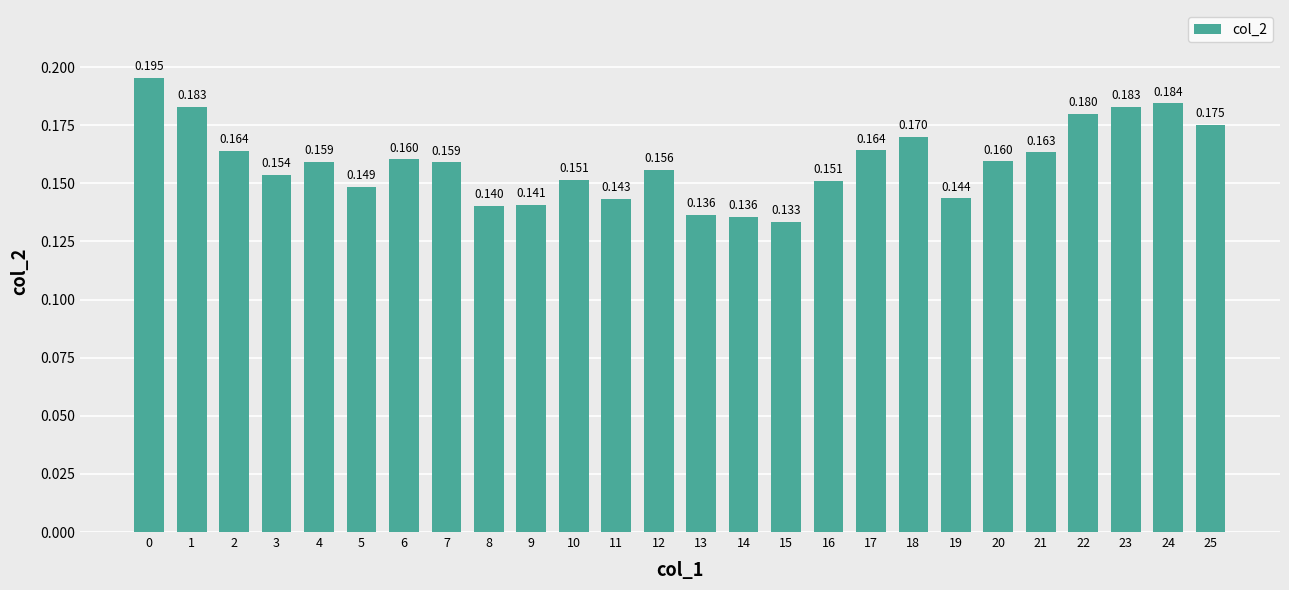

Rank the categories by value from highest to lowest.

0, 24, 1, 23, 22, 25, 18, 17, 2, 21, 6, 20, 4, 7, 12, 3, 10, 16, 5, 19, 11, 9, 8, 13, 14, 15